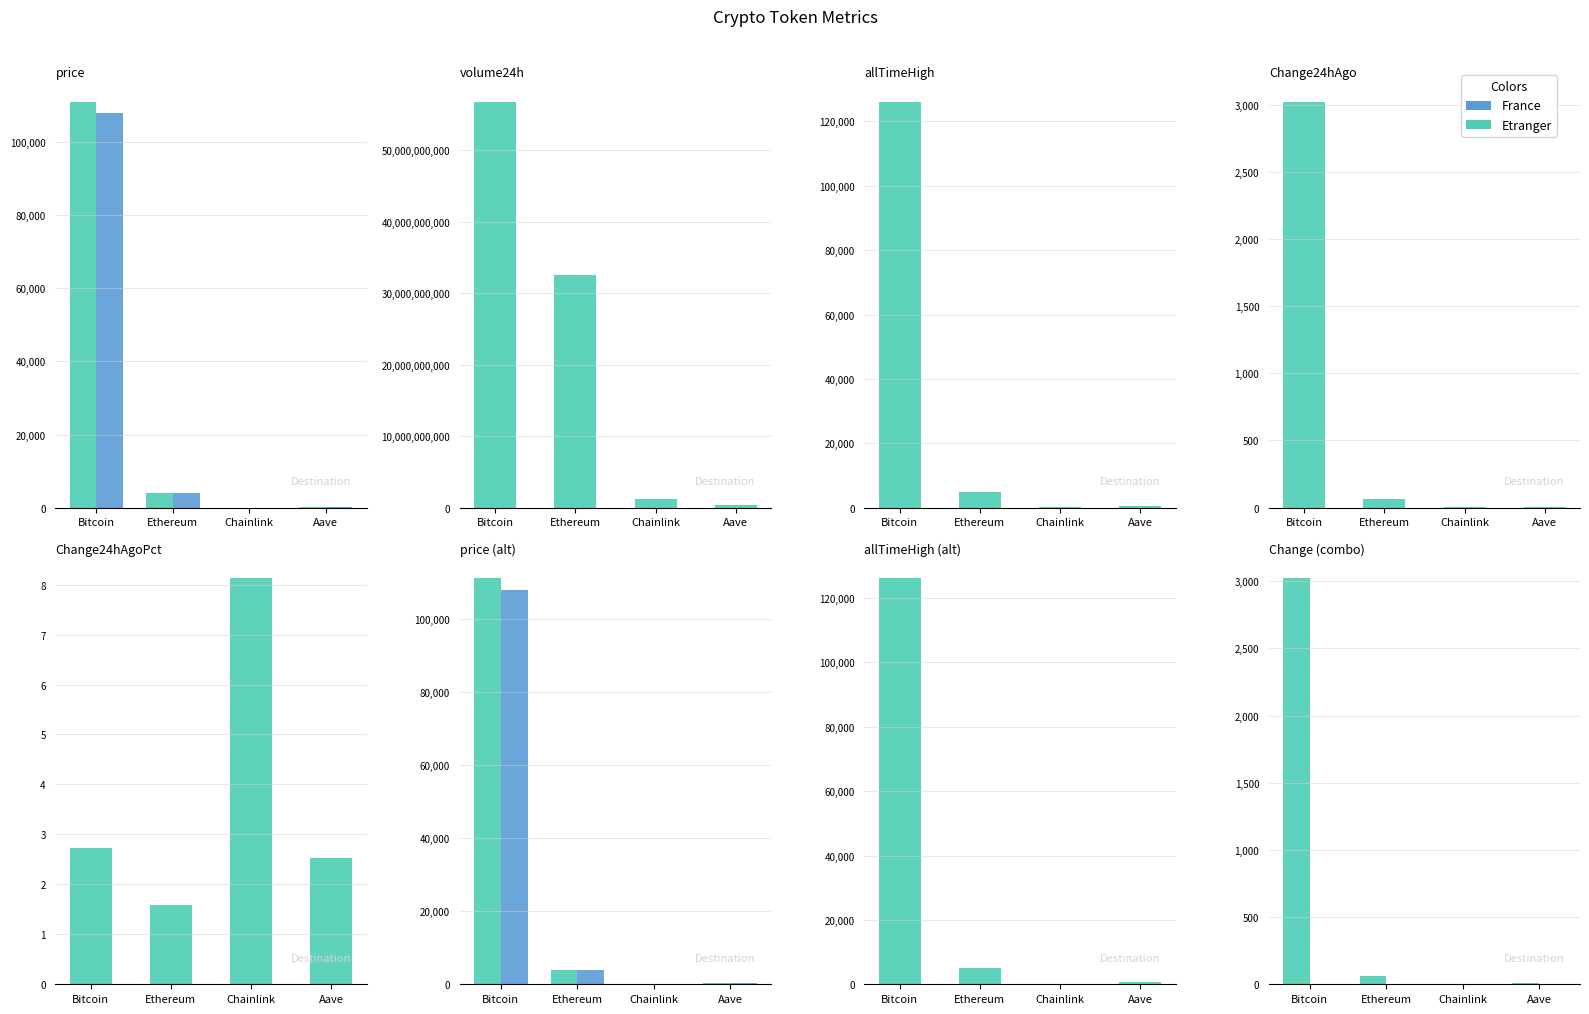

Is it true that price24hAgo equals 48901.9 at Bitcoin?

False